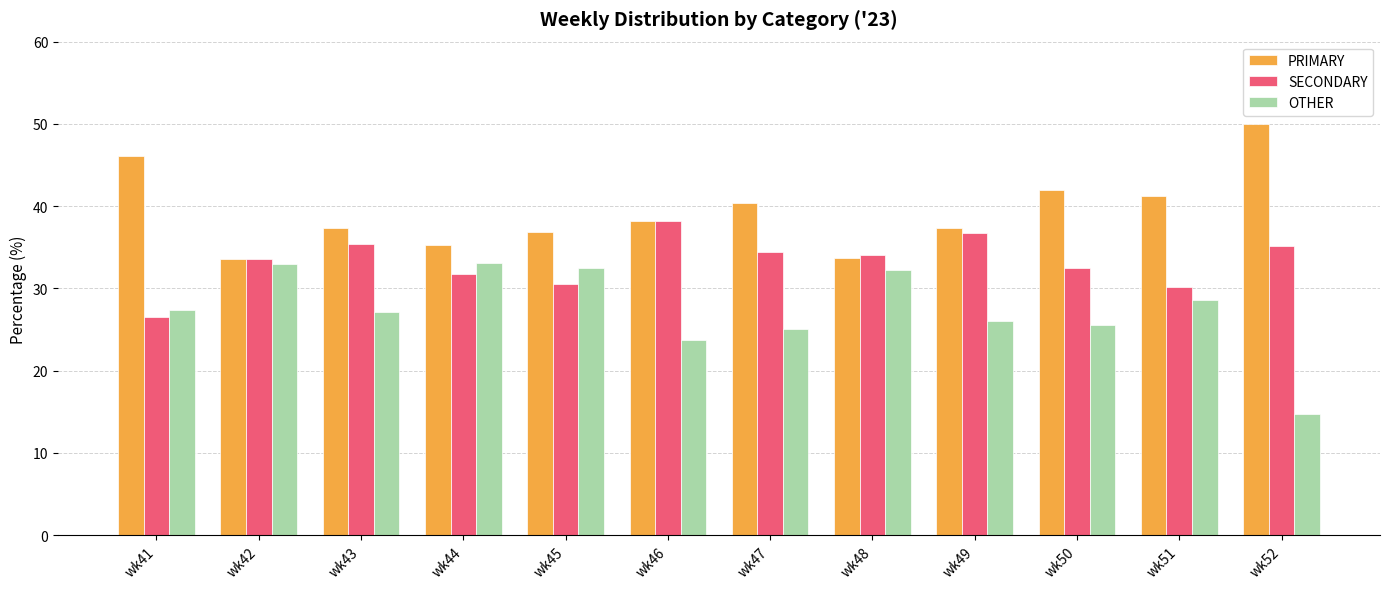

The PRIMARY series shows 58.5 at wk44. True or false?

False